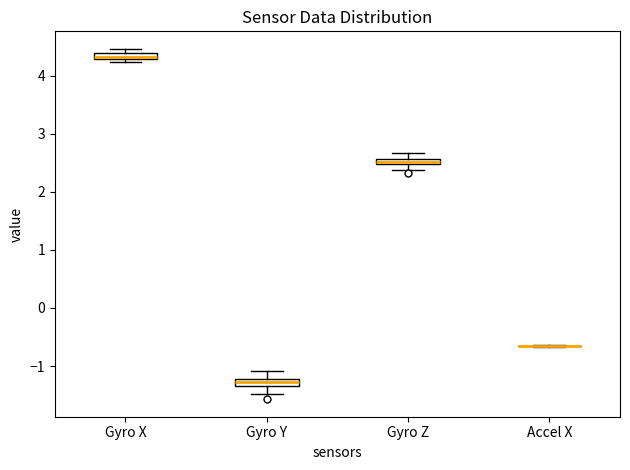

Where does the upper whisker of the box for Gyro Z end on the y-axis? The values are not printed on the chart, so give them approximately, as read against the axis.

2.7